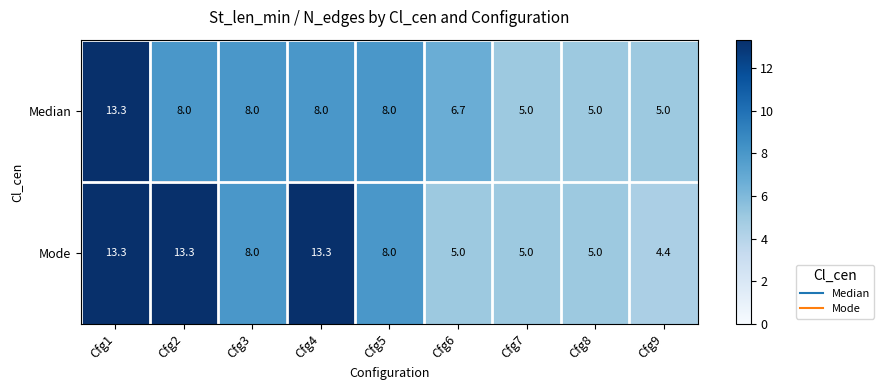

Where does the Median series first go above 8?

Cfg1